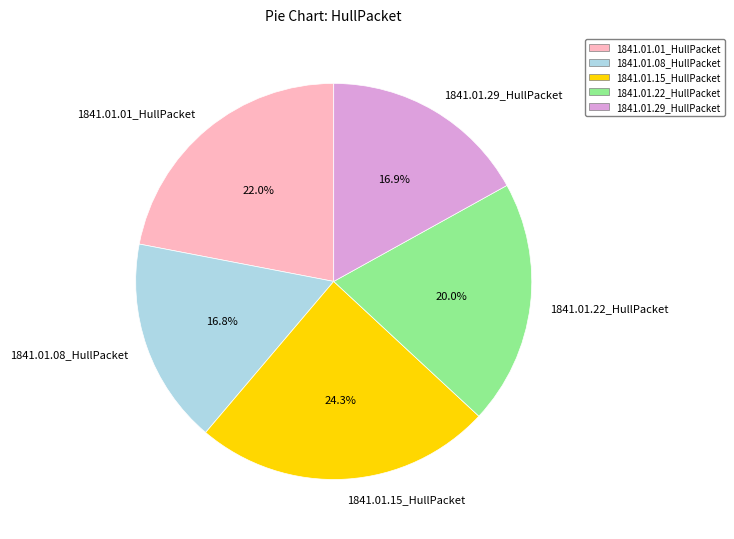

Is there any slice that represents more than half of the pie?

No